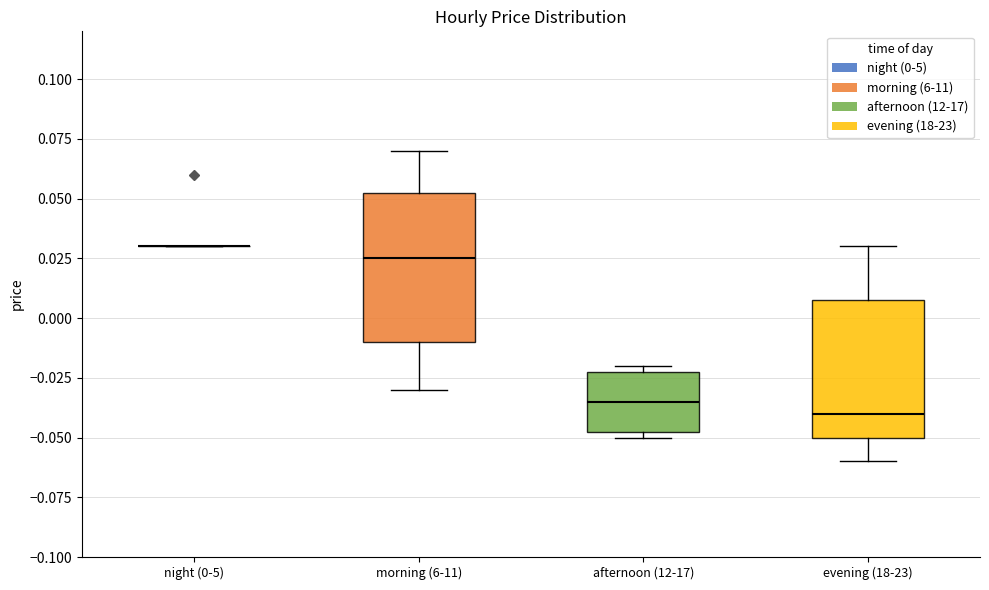

Reading left to right, transcribe this box plot: for each box, give where its median line is, the range the box spans, and where its two whiskers end, as read against the y-axis. The values are not printed on the chart, so give them approximately, as read against the axis.

night (0-5): box collapsed to a line at 0.030, whiskers 0.030 to 0.030
morning (6-11): median 0.025, box -0.010 to 0.055, whiskers -0.030 to 0.070
afternoon (12-17): median -0.035, box -0.045 to -0.020, whiskers -0.050 to -0.020 (just above the box's upper edge)
evening (18-23): median -0.040, box -0.050 to 0.010, whiskers -0.060 to 0.030